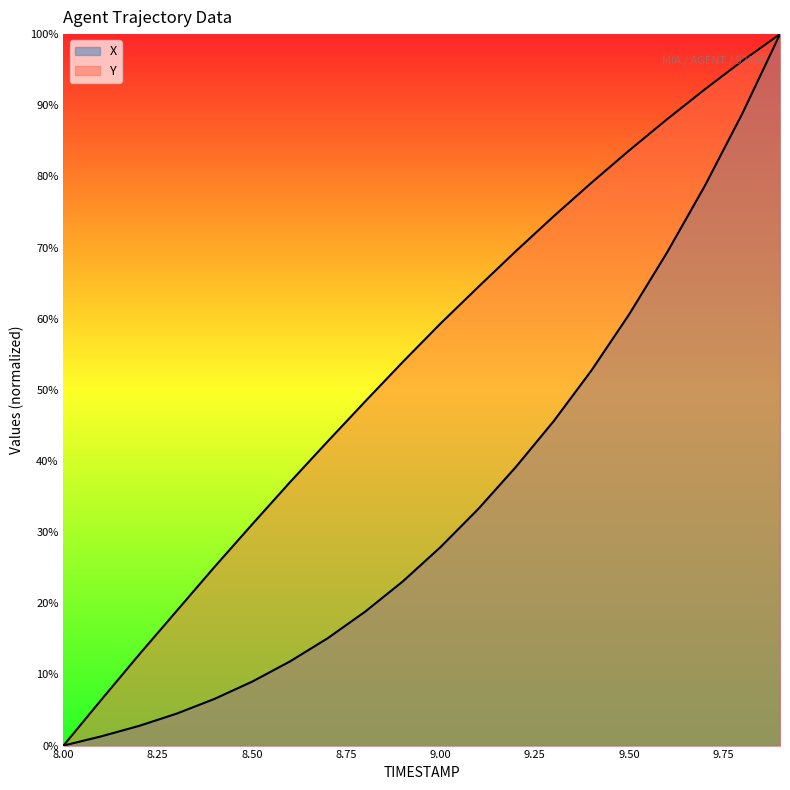

Reading right to left, extract all data points from this chart.

X: 9.9=100.0	9.8=88.8	9.7=78.6	9.6=69.3	9.5=60.6	9.4=52.7	9.3=45.6	9.2=39.2	9.1=33.3	9.0=27.9	8.9=23.1	8.8=18.8	8.7=15.1	8.6=11.8	8.5=9.0	8.4=6.6	8.3=4.5	8.2=2.8	8.1=1.3	8.0=0.0
Y: 9.9=100.0	9.8=96.2	9.7=92.2	9.6=88.0	9.5=83.6	9.4=79.1	9.3=74.4	9.2=69.5	9.1=64.5	9.0=59.3	8.9=53.9	8.8=48.4	8.7=42.7	8.6=37.0	8.5=31.1	8.4=25.1	8.3=18.9	8.2=12.8	8.1=6.4	8.0=0.0